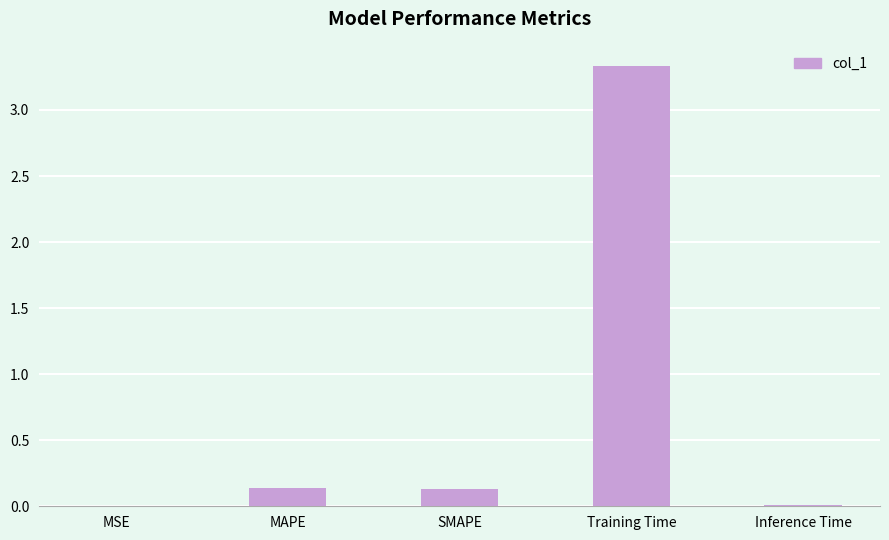

Which has a higher value, MSE or MAPE?

MAPE